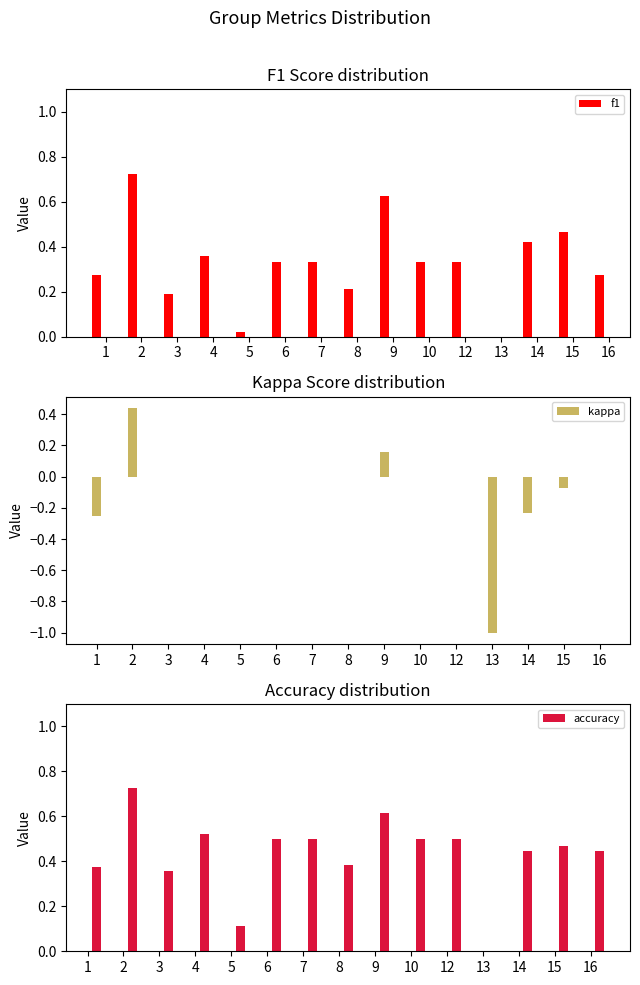

At which category is the sum across all series the highest?

2